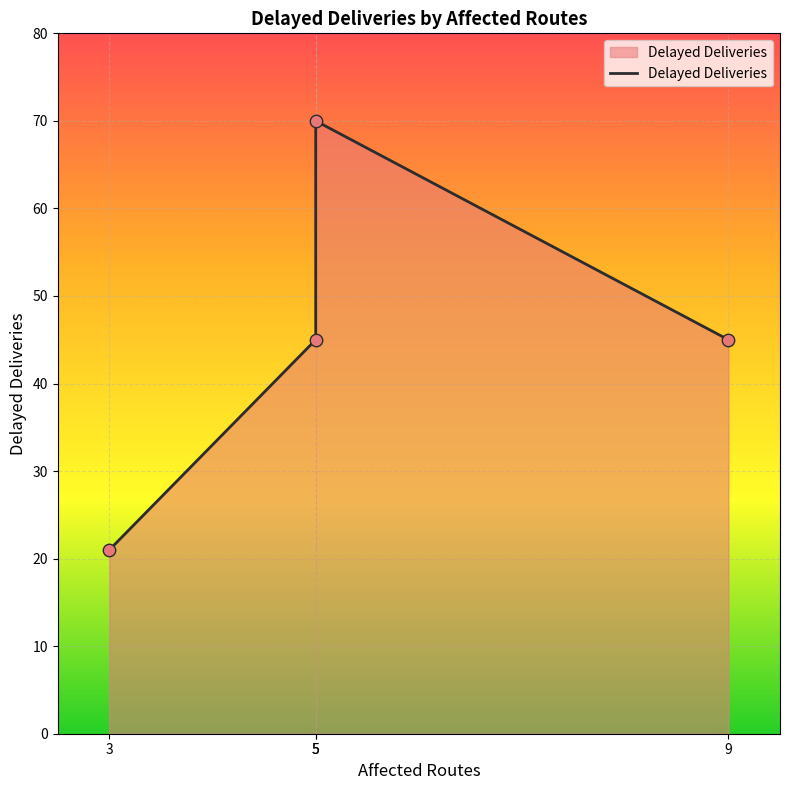

What is the ratio of the value at 5 to the value at 3?

2.1